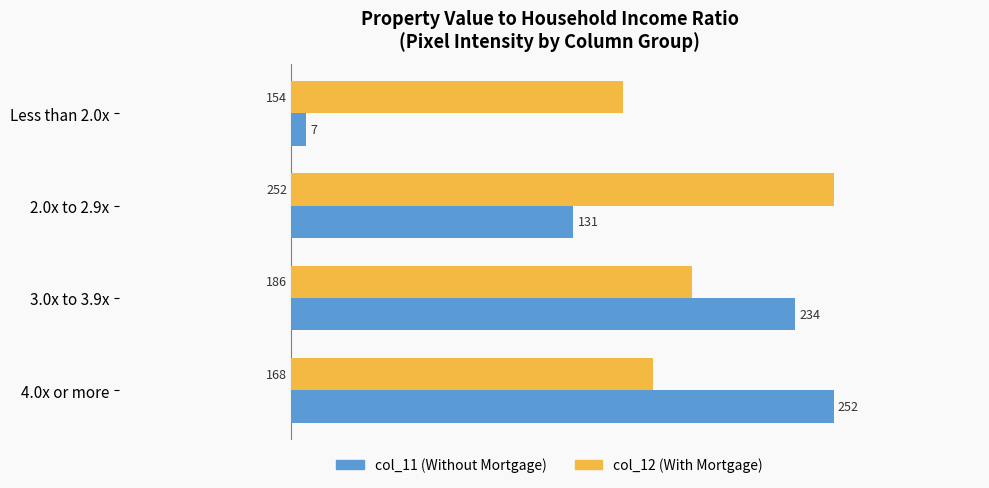

What is the smallest value displayed?

7